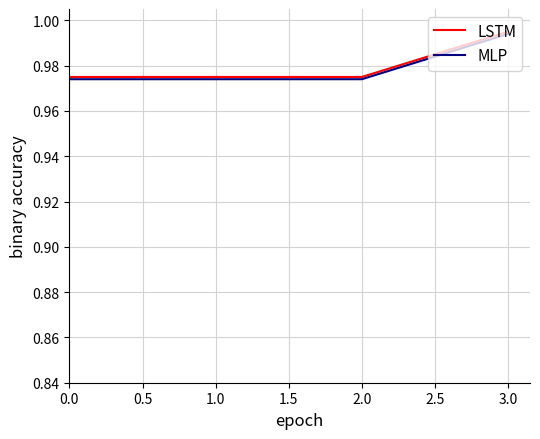

Which category has the highest value across all series?

3.0